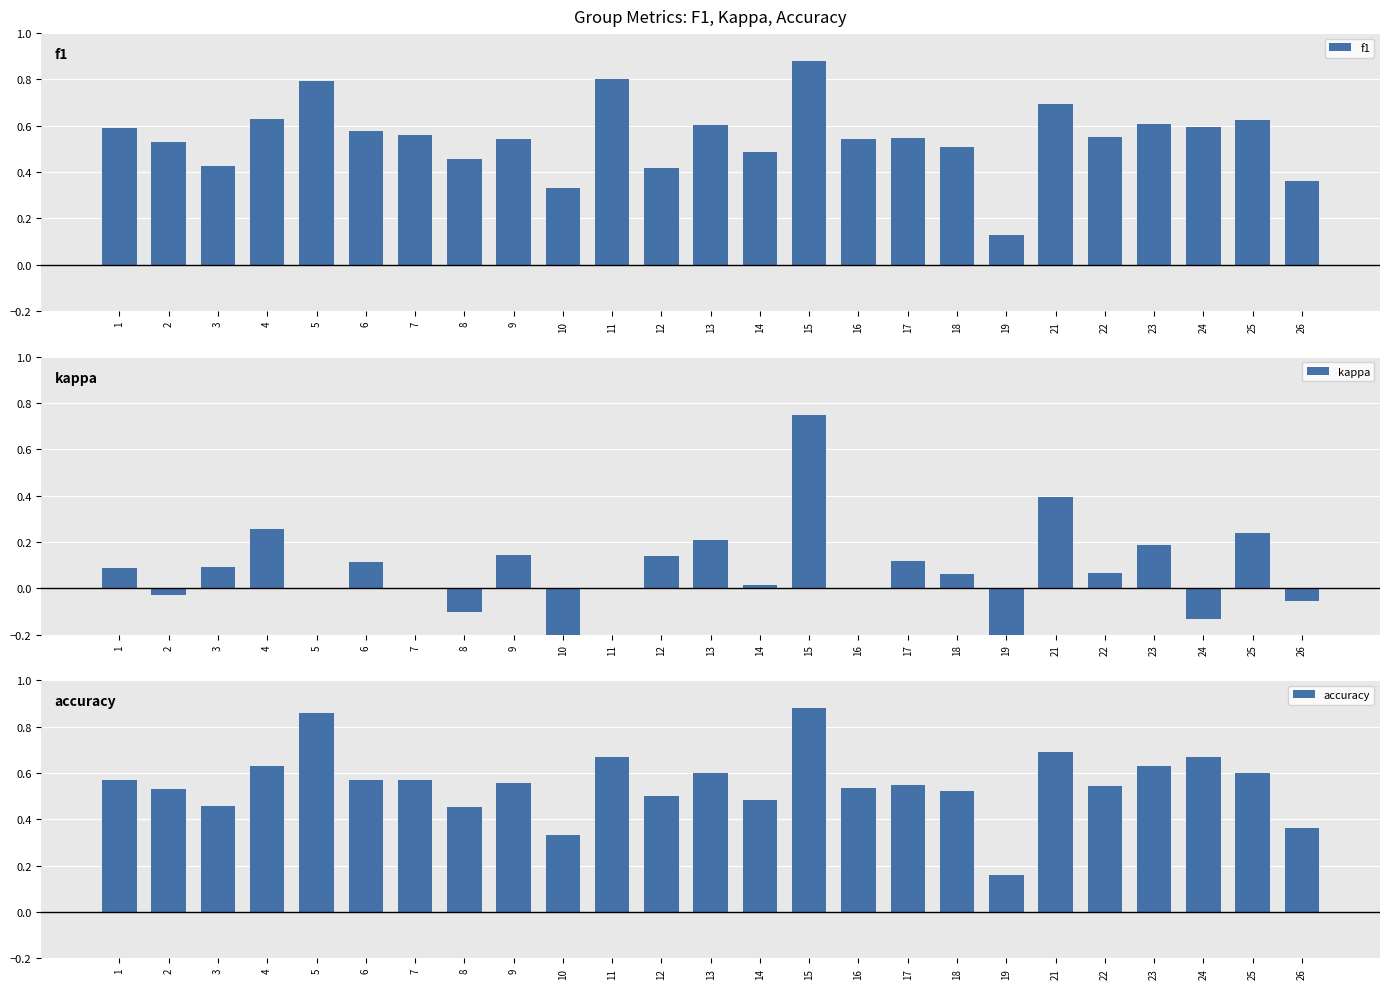

Is the value of accuracy at 6 greater than the value of kappa at 9?

Yes